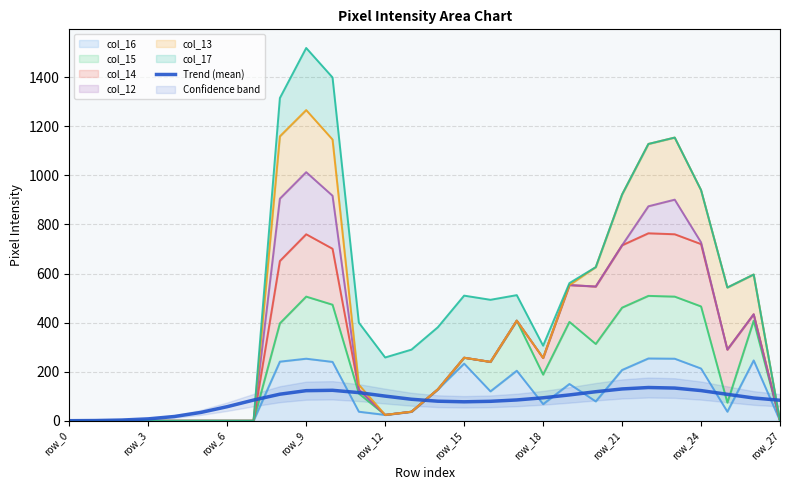

What is the value of the 19th point from the left?

93.7